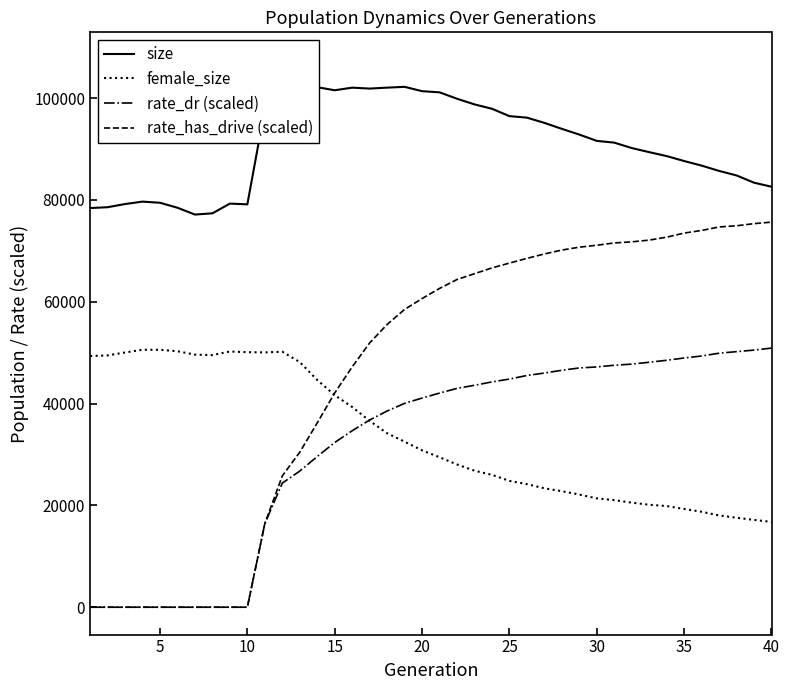

What is the maximum value for rate_has_drive (scaled)?

75638.7